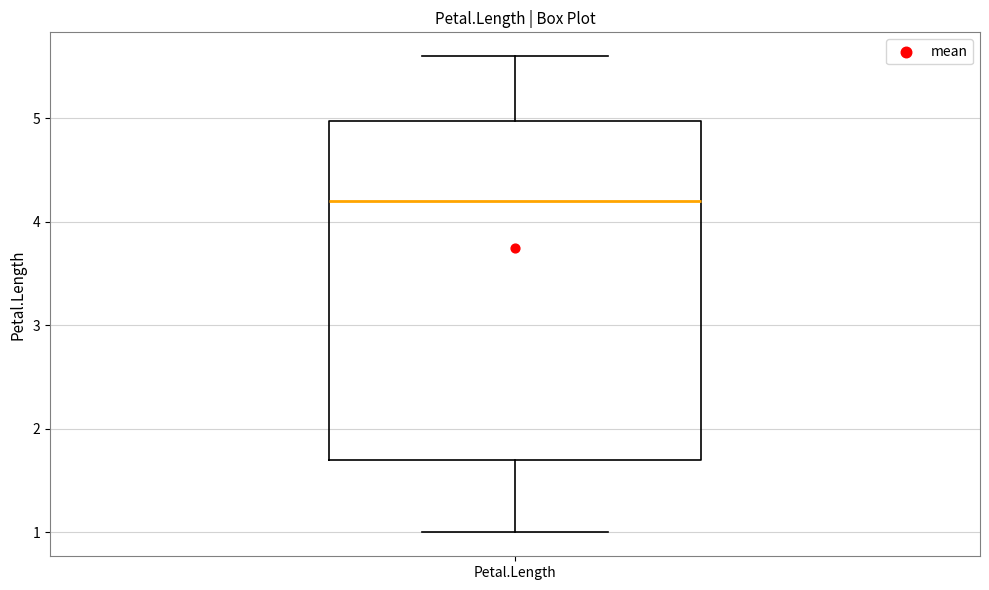

Transcribe this box plot: give where the median line is, the range the box spans, and where the two whiskers end, as read against the y-axis. The values are not printed on the chart, so give them approximately, as read against the axis.

median 4.2, box 1.7 to 5.0, whiskers 1.0 to 5.6